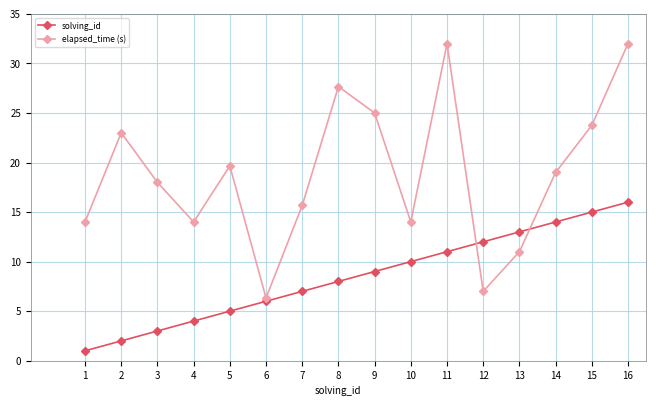

True or false: solving_id and elapsed_time (s) cross at least once.

True